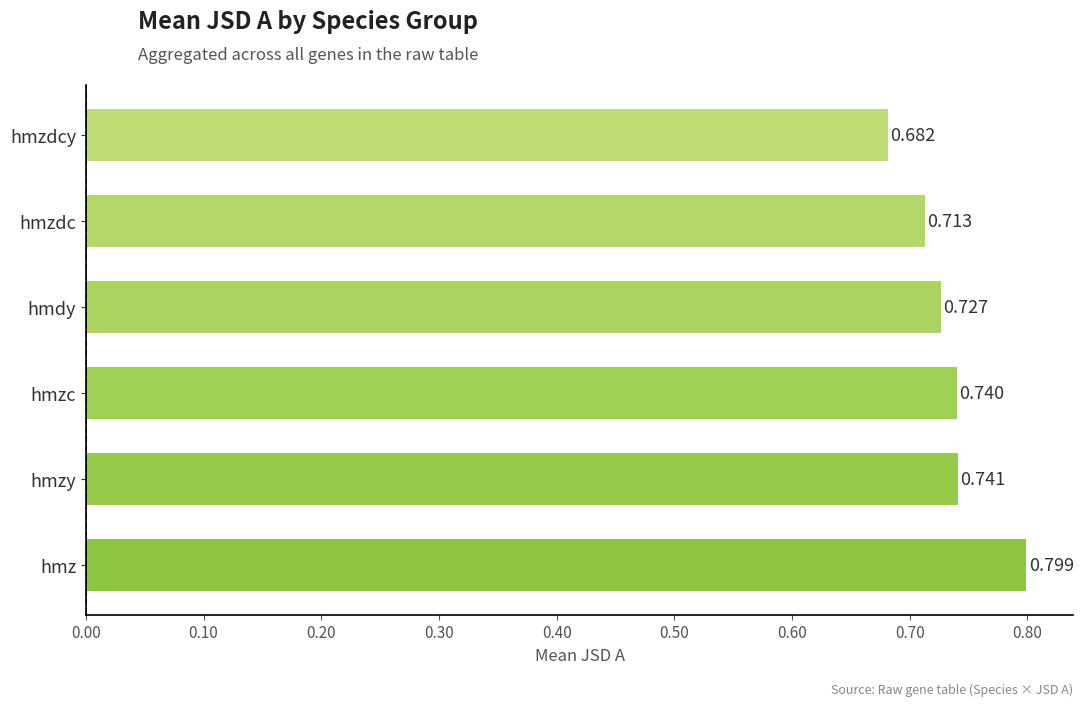

Which has a higher value, hmzdcy or hmzc?

hmzc